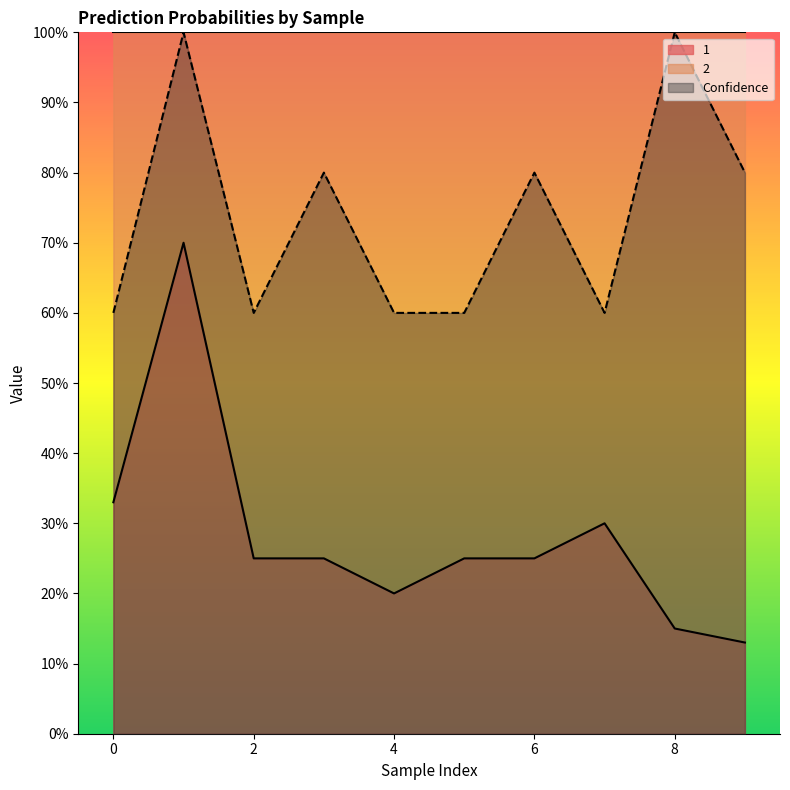

Reading left to right, list all the values displayed in this chart.

1: 0.3	0.7	0.2	0.2	0.2	0.2	0.2	0.3	0.1	0.1
Confidence: 0.6	1.0	0.6	0.8	0.6	0.6	0.8	0.6	1.0	0.8